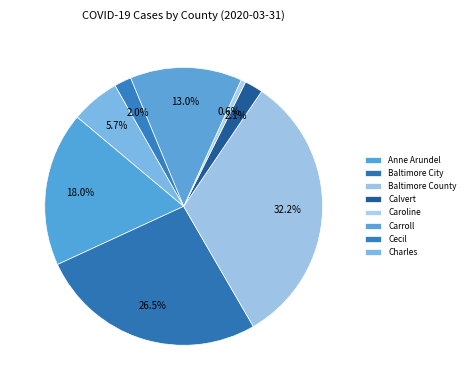

To the nearest percent, what percentage of the pie is Cecil?

2%